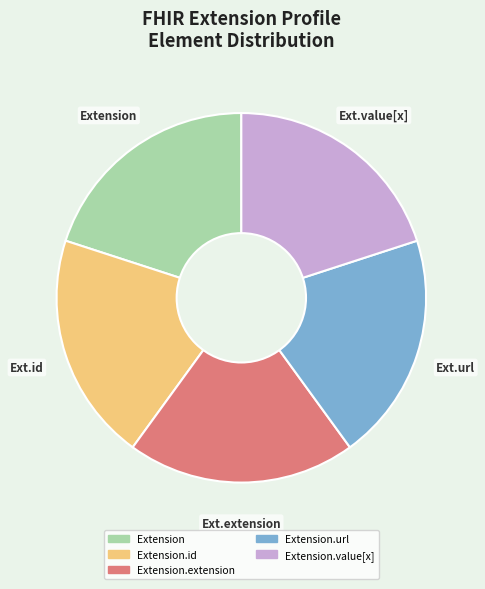

How many segments does this pie chart have?

5